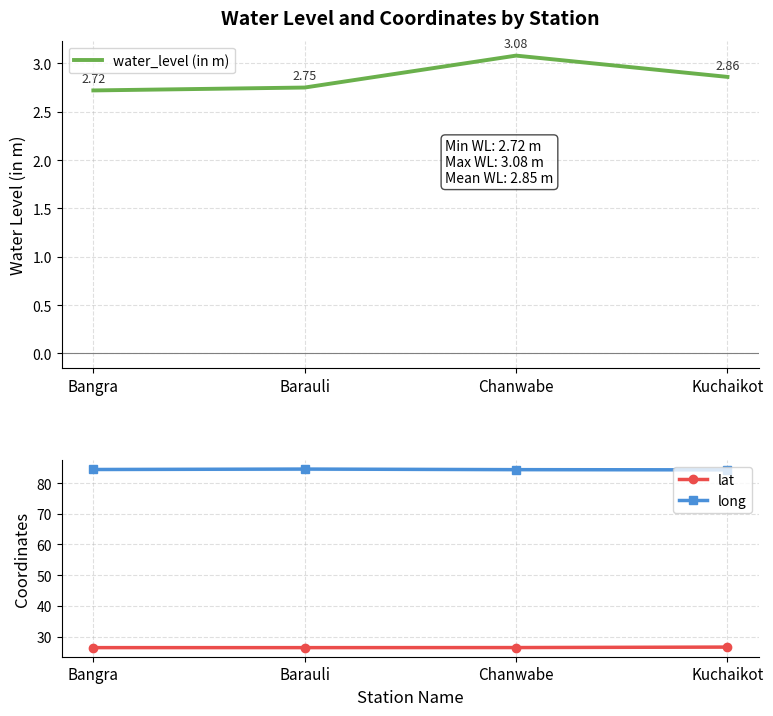

At which category is the sum across all series the highest?

Chanwabe